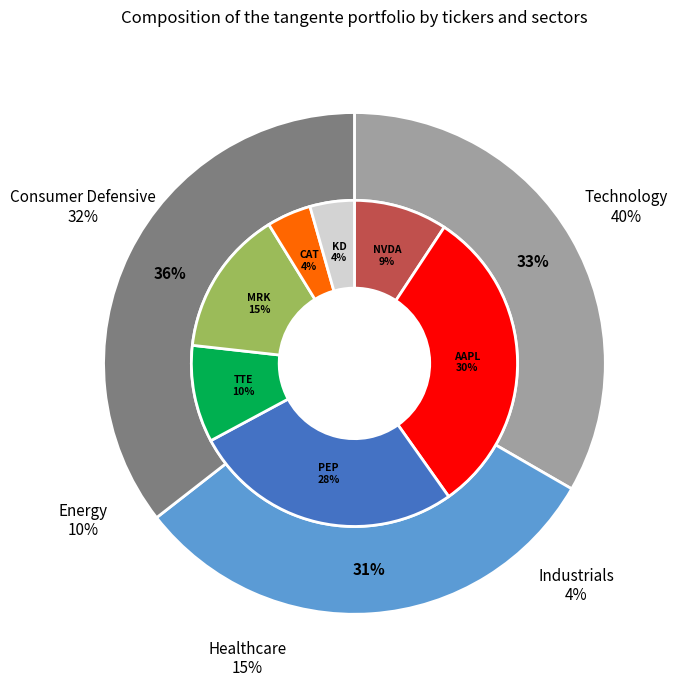

Is there a majority slice in this chart?

No